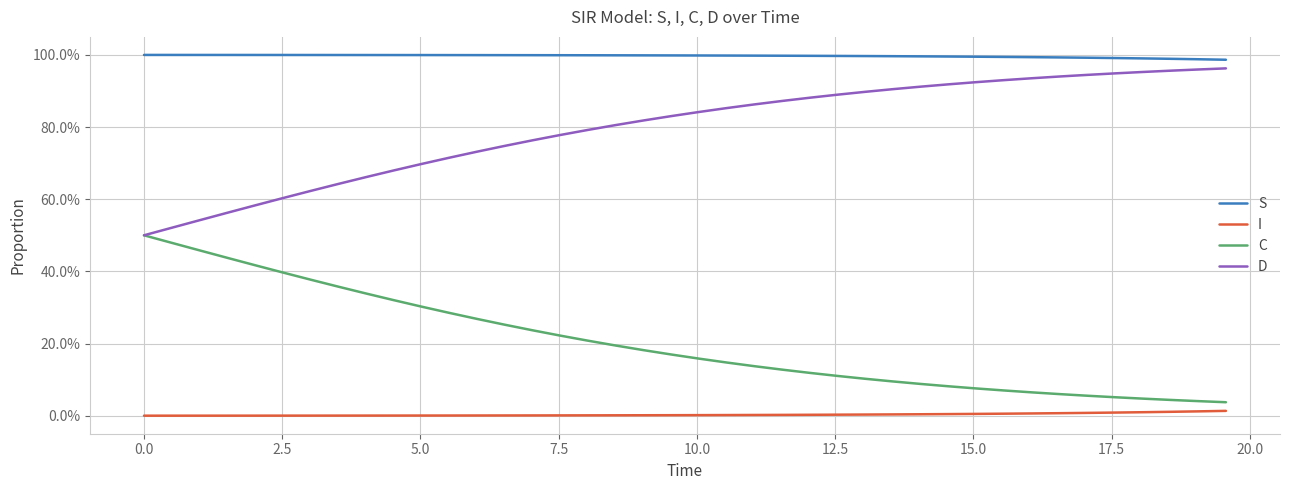

Rank the series by their maximum value, from lowest to highest.

I, C, D, S